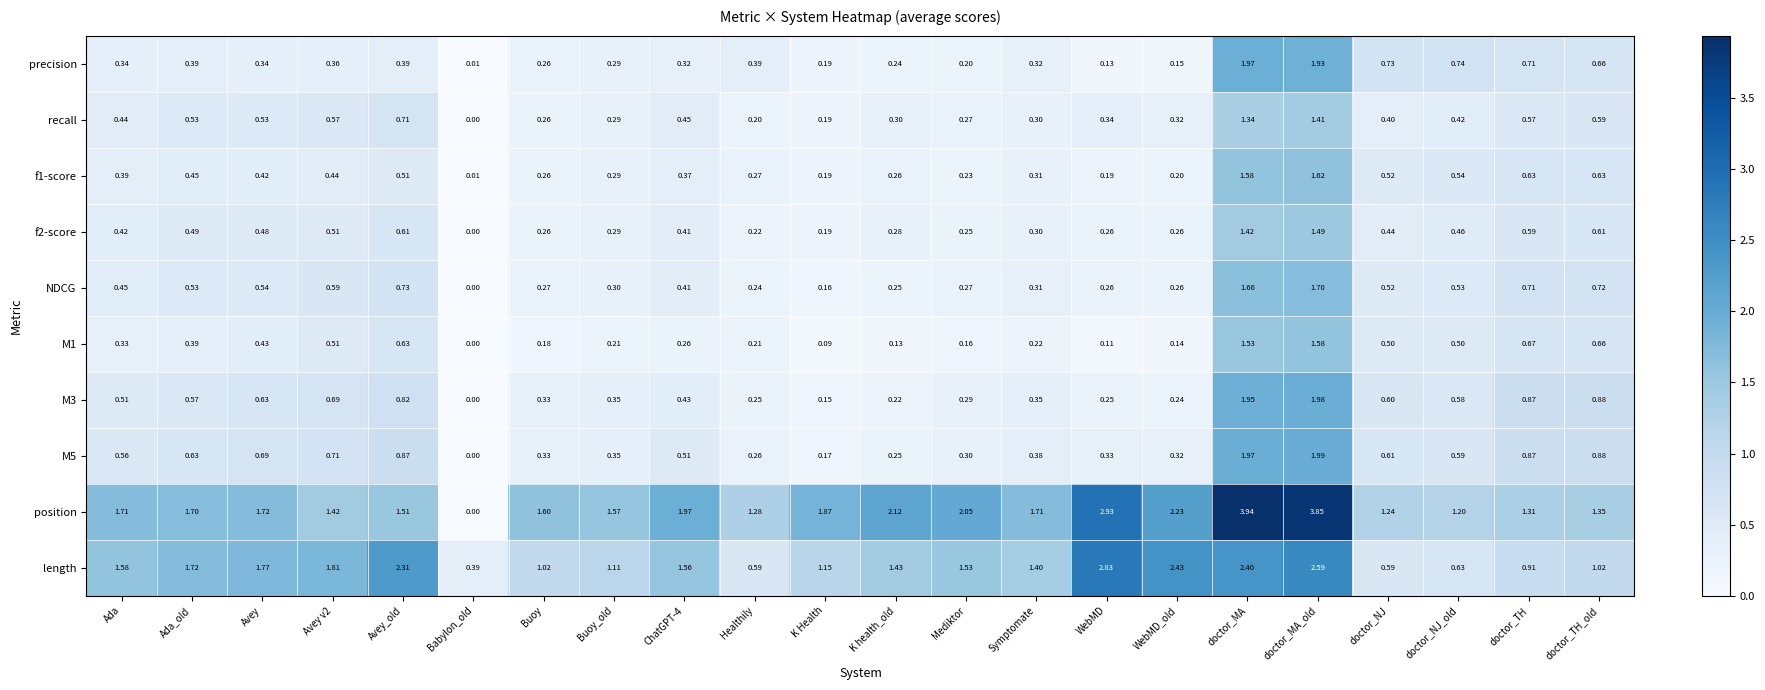

At which label does length first exceed 1?

Ada